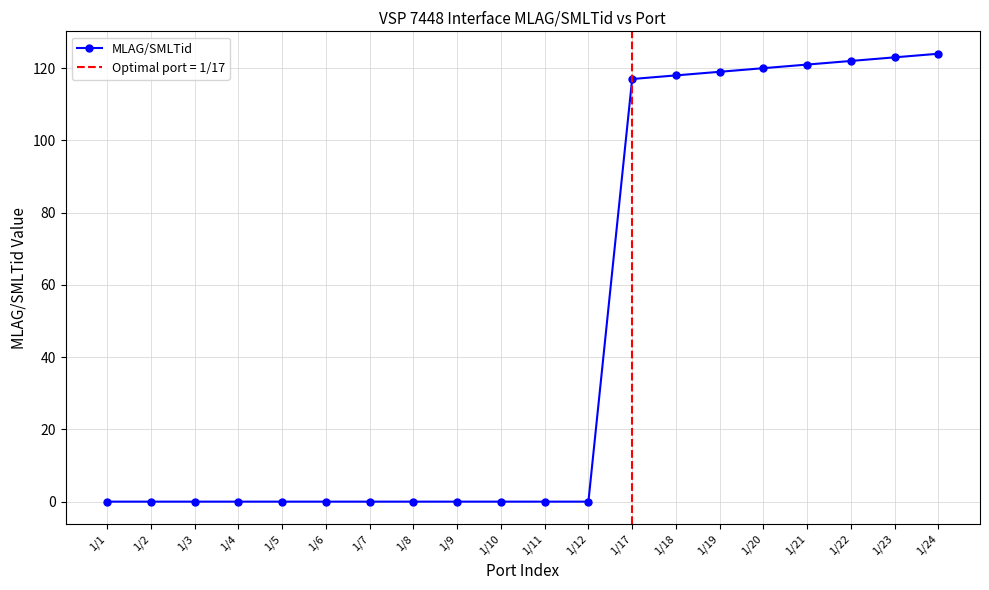

List the labels in order of value, smallest first.

1/1, 1/2, 1/3, 1/4, 1/5, 1/6, 1/7, 1/8, 1/9, 1/10, 1/11, 1/12, 1/17, 1/18, 1/19, 1/20, 1/21, 1/22, 1/23, 1/24